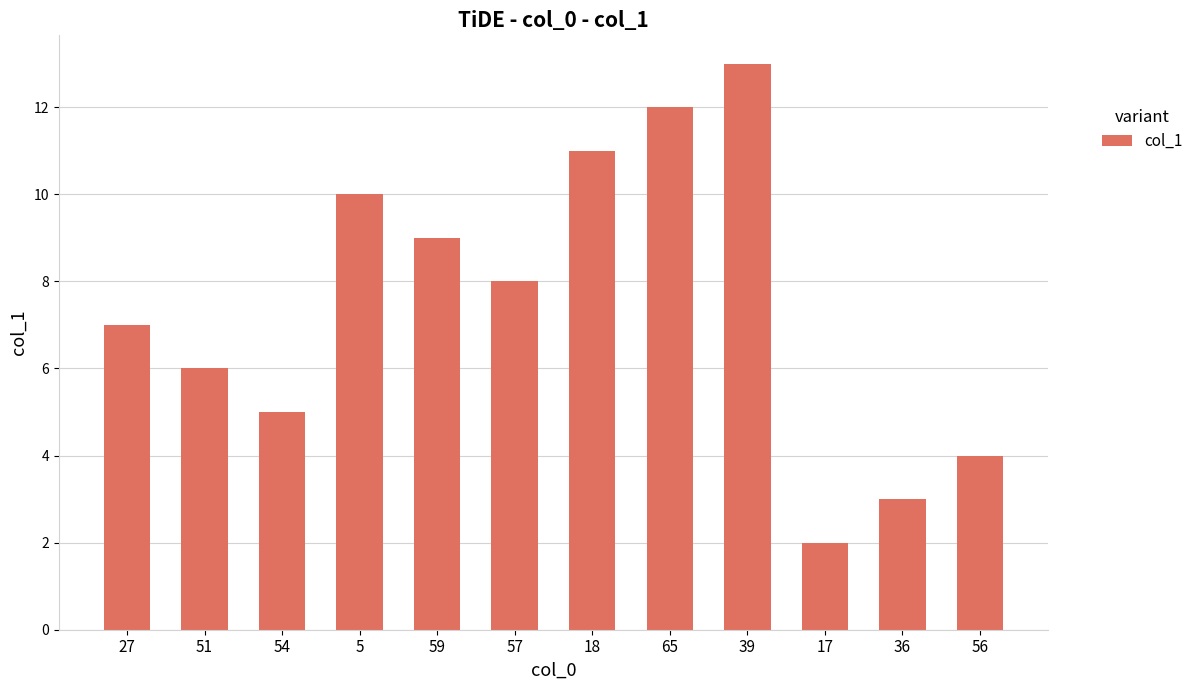

What is the label of the 1st bar from the left?

27